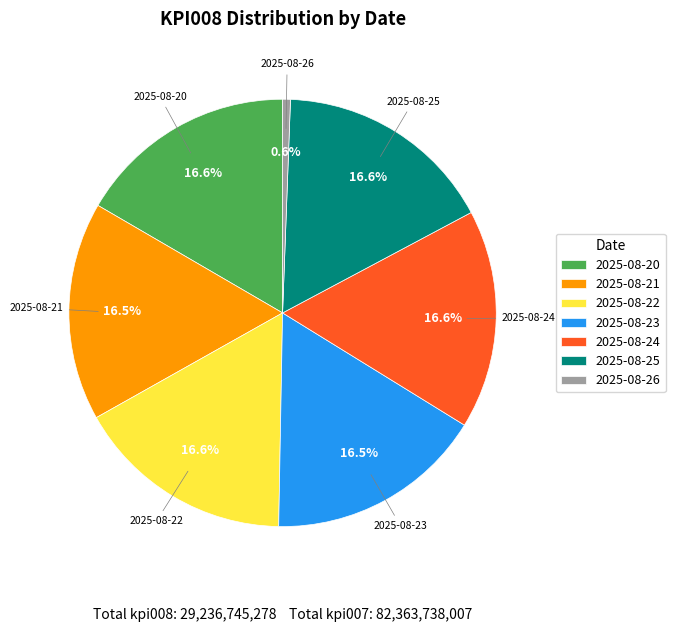

Which slice is the smallest?

2025-08-26